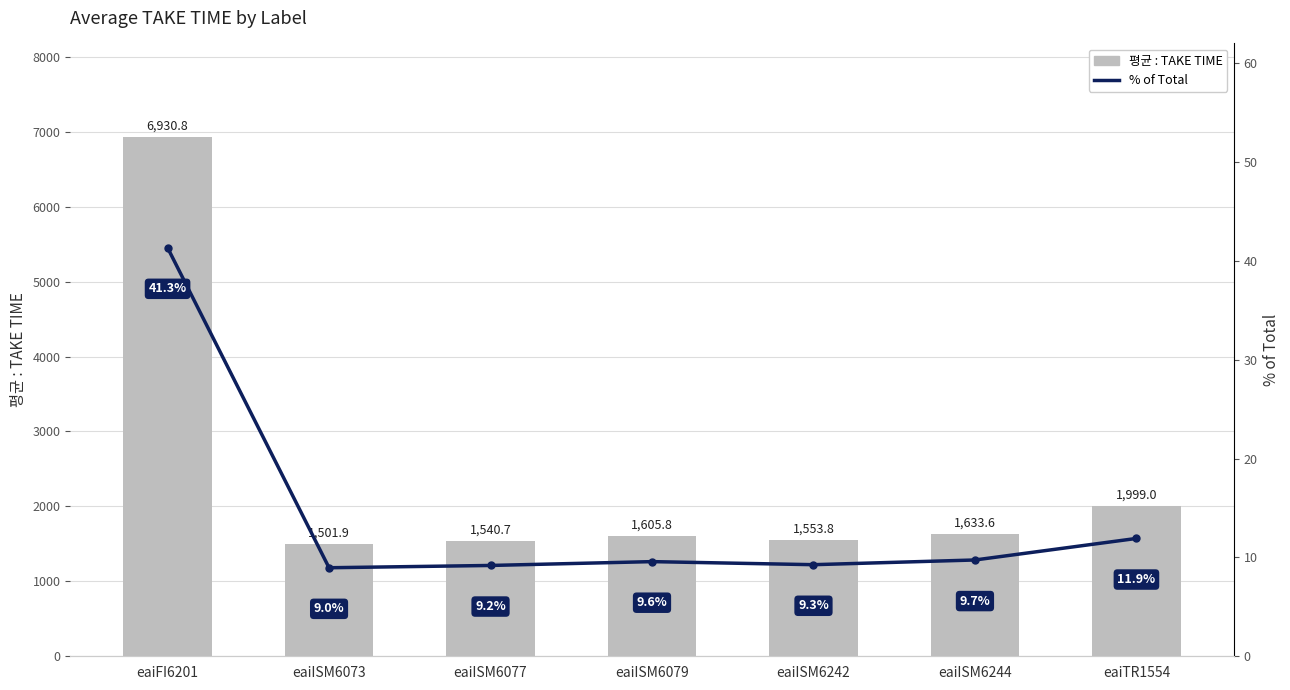

True or false: % of Total has a value of 9.7 at eaiISM6244.

True